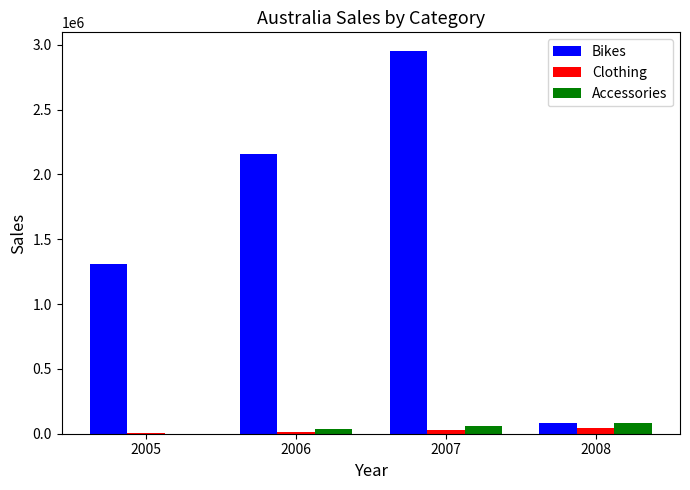

Reading left to right, what are all the values shown in this chart?

Bikes: 1309047.2	2154284.9	2947789.5	81309.2
Clothing: 2482.4	15321.1	28613.3	41646.7
Accessories: 235.6	37359.5	57381.5	81309.2